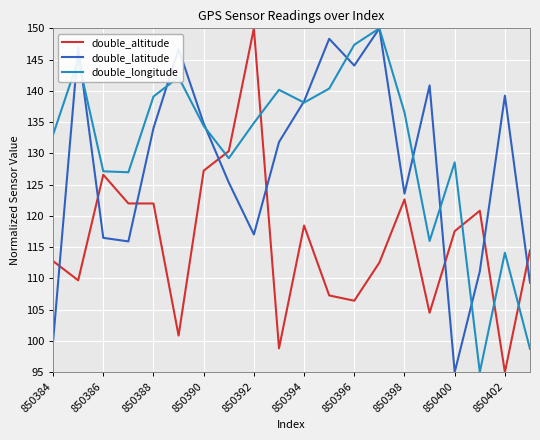

What is the minimum value for double_altitude?

95.0